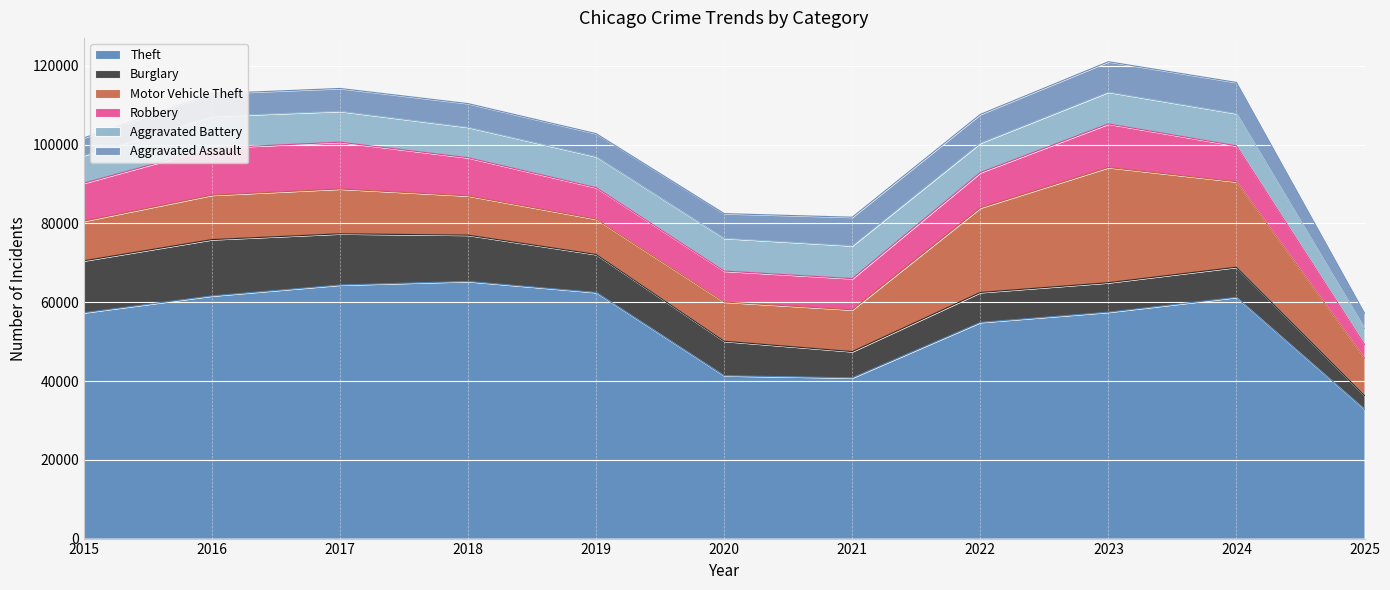

Reading right to left, transcribe all the data shown in this chart.

Theft: 32855	61257	57489	54899	40820	41350	62499	65290	64386	61624	57353
Burglary: 3469	7651	7485	7594	6661	8758	9639	11747	13001	14289	13184
Motor Vehicle Theft: 9469	21703	29255	21472	10605	9961	8978	9985	11380	11285	10068
Robbery: 3503	9119	11052	8964	7920	7855	7995	9681	11881	11960	9638
Aggravated Battery: 4054	8184	8080	7495	8346	8320	7858	7734	7845	8085	7018
Aggravated Assault: 3870	7903	7712	7281	7242	6265	5842	6002	5793	5713	4480